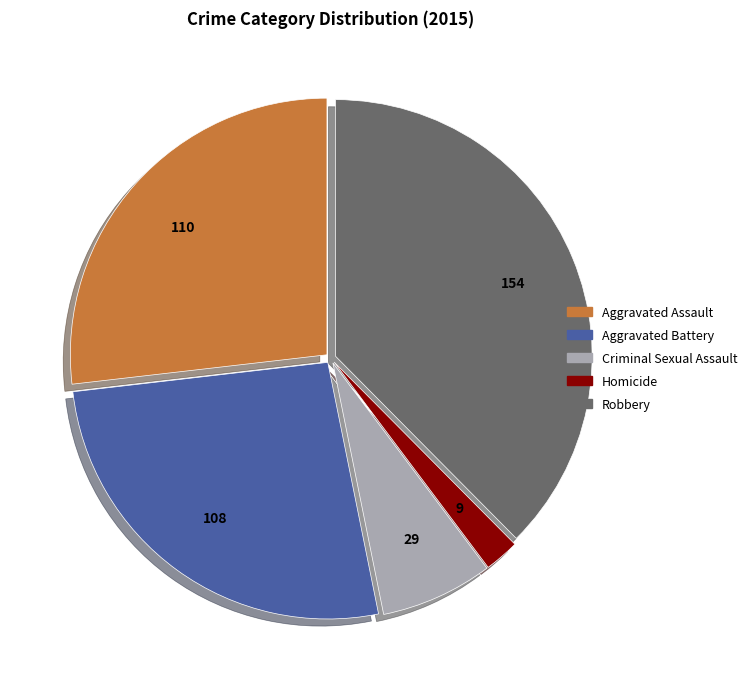

The Criminal Sexual Assault slice represents 7% of the pie. True or false?

True